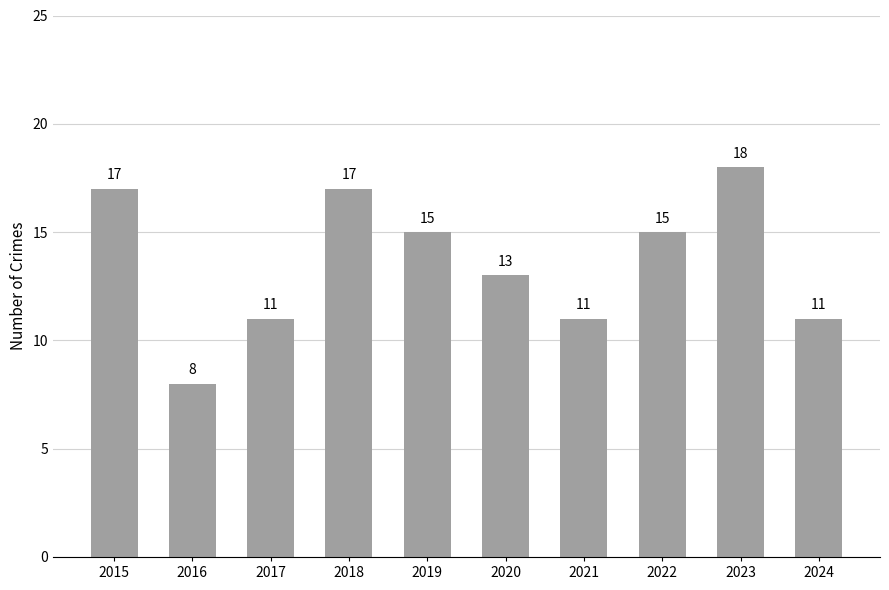

Which label corresponds to the smallest value in the chart?

2016